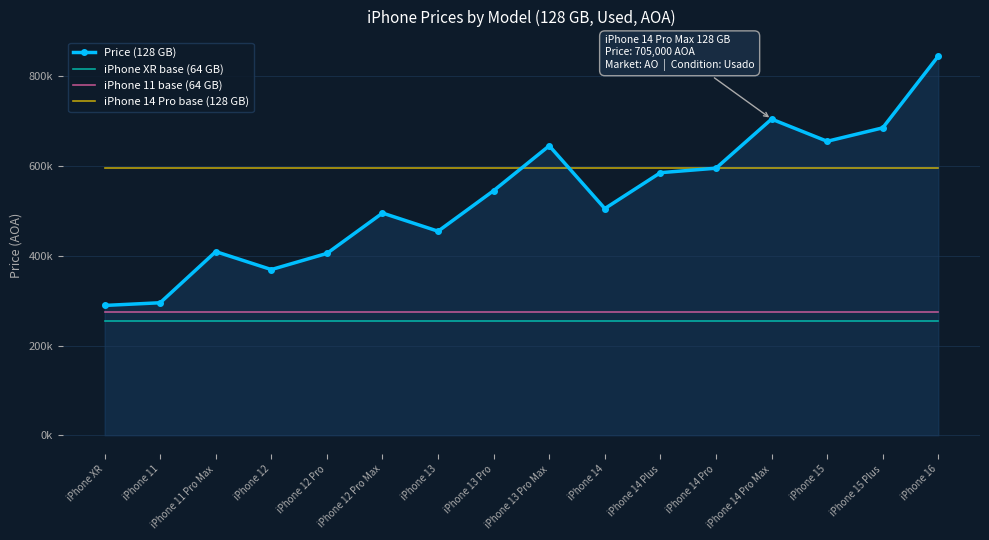

What are all the series names shown in the legend?

Price (128 GB), iPhone XR base (64 GB), iPhone 11 base (64 GB), iPhone 14 Pro base (128 GB)